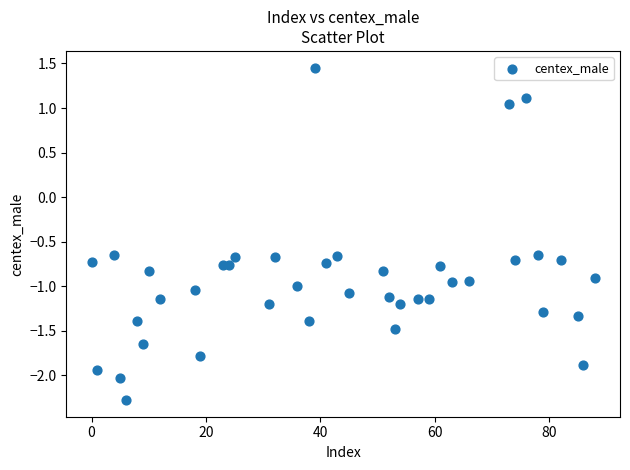

What is the range of X values (max minus min)?

88.0